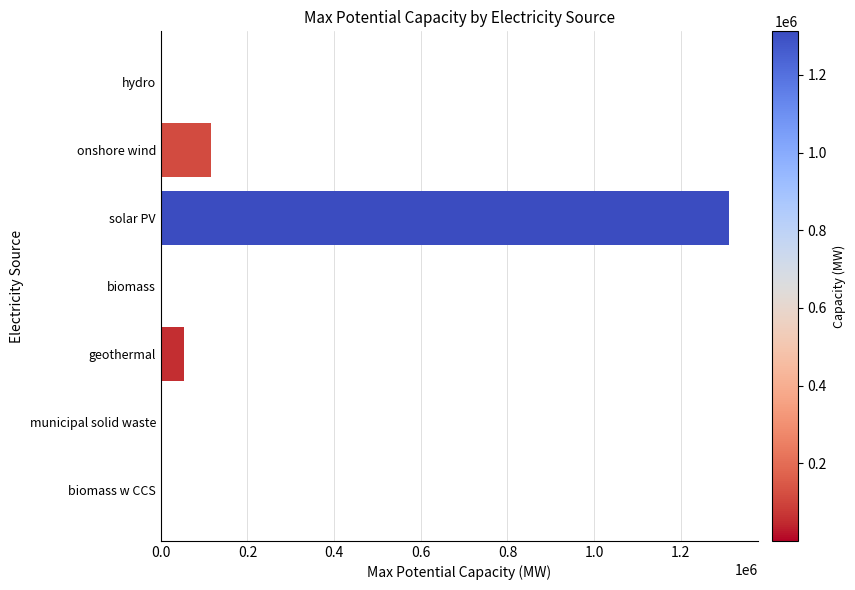

What is the sum of the values at geothermal and solar PV?

1366000.0